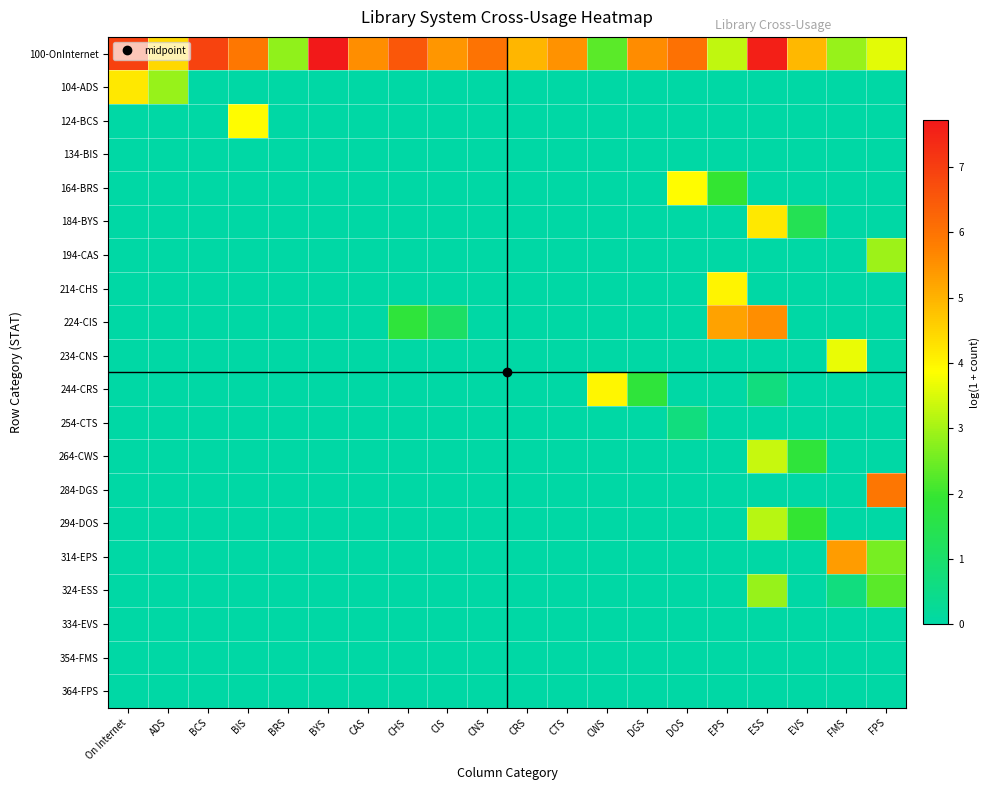

List the series in order of their peak value, highest first.

100-OnInternet, 284-DGS, 224-CIS, 314-EPS, 104-ADS, 184-BYS, 214-CHS, 244-CRS, 124-BCS, 164-BRS, 234-CNS, 264-CWS, 294-DOS, 194-CAS, 324-ESS, 254-CTS, 134-BIS, 334-EVS, 354-FMS, 364-FPS